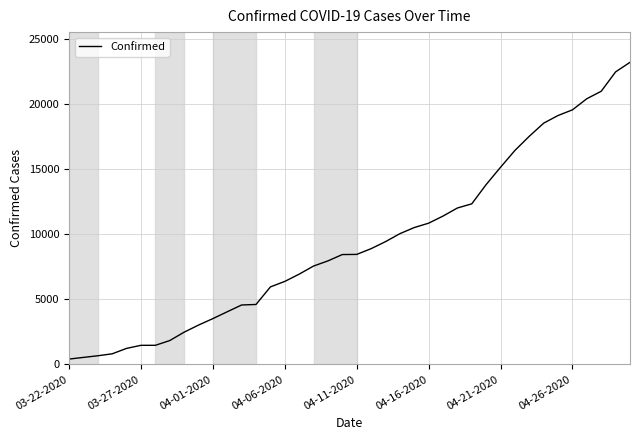

What is the difference between the maximum and minimum values?

22813